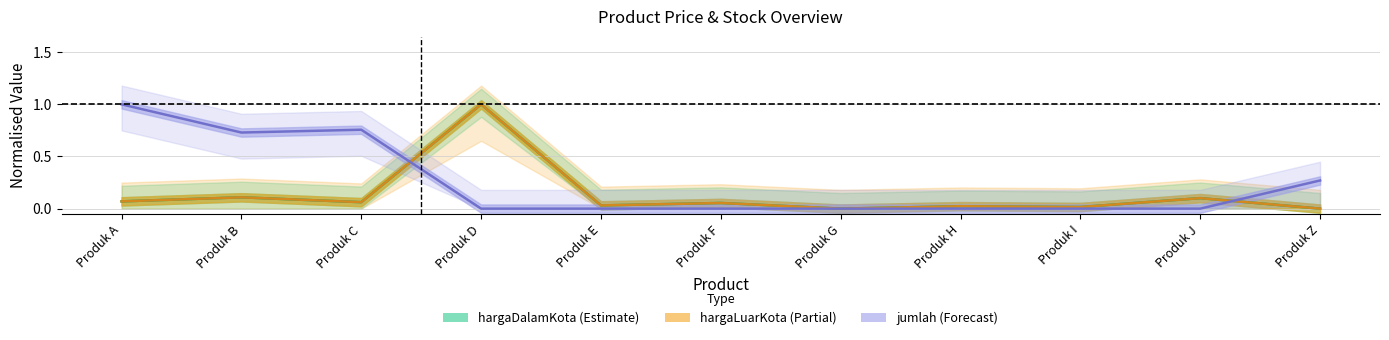

How many values in the hargaLuarKota series exceed 0?

9